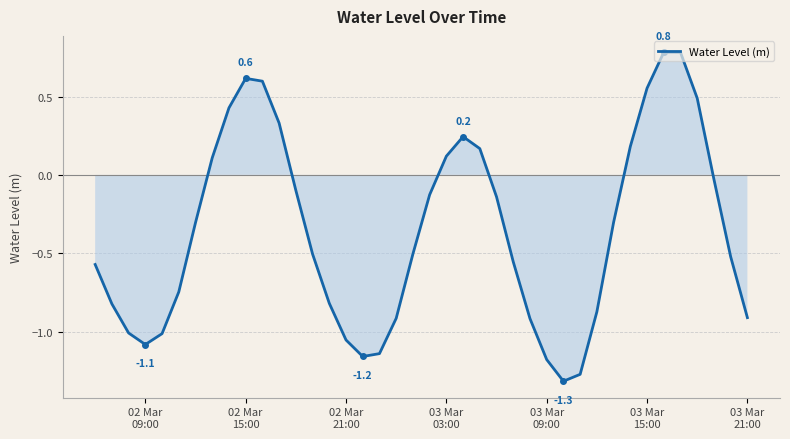

What is the maximum value shown in the chart?

0.8